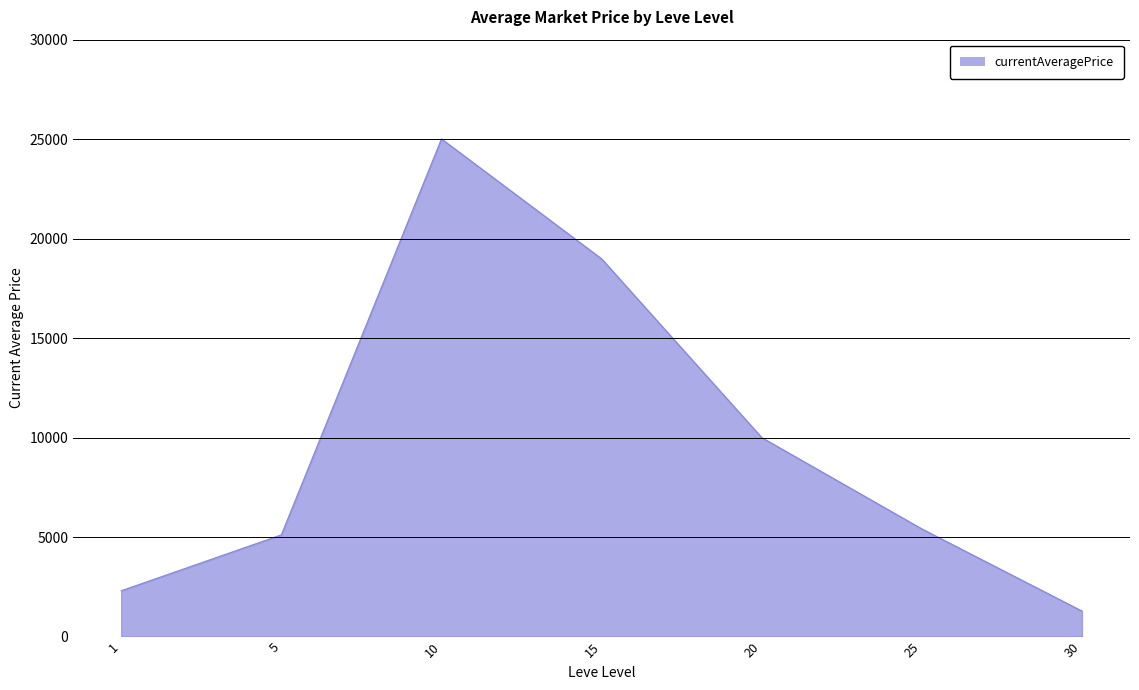

What is the greatest value displayed?

25013.0